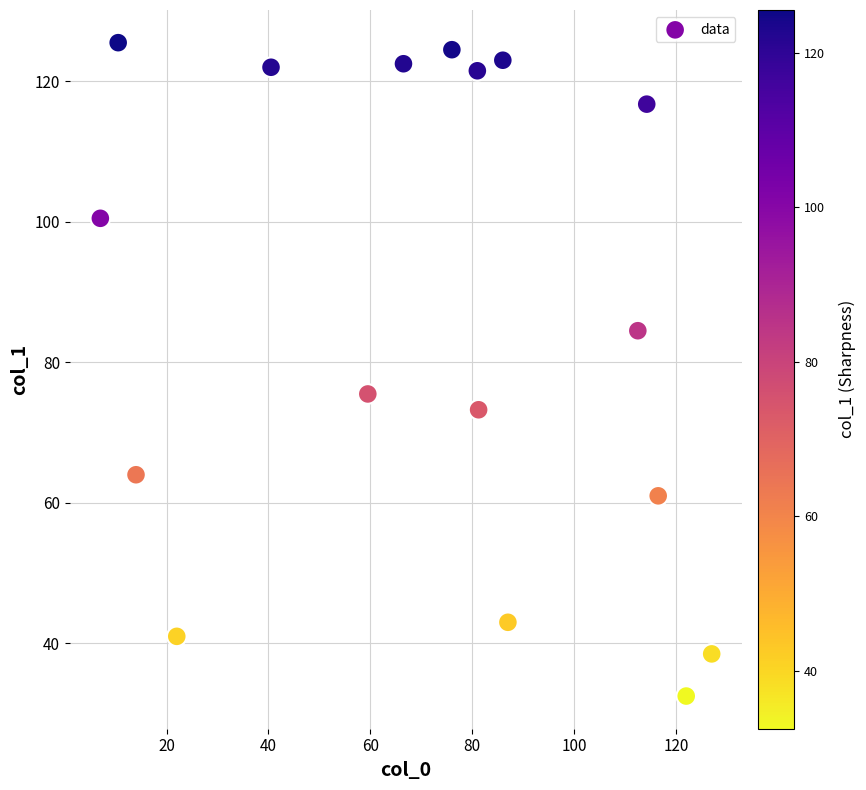

What Y value in the scatter plot is closest to 79?

75.5